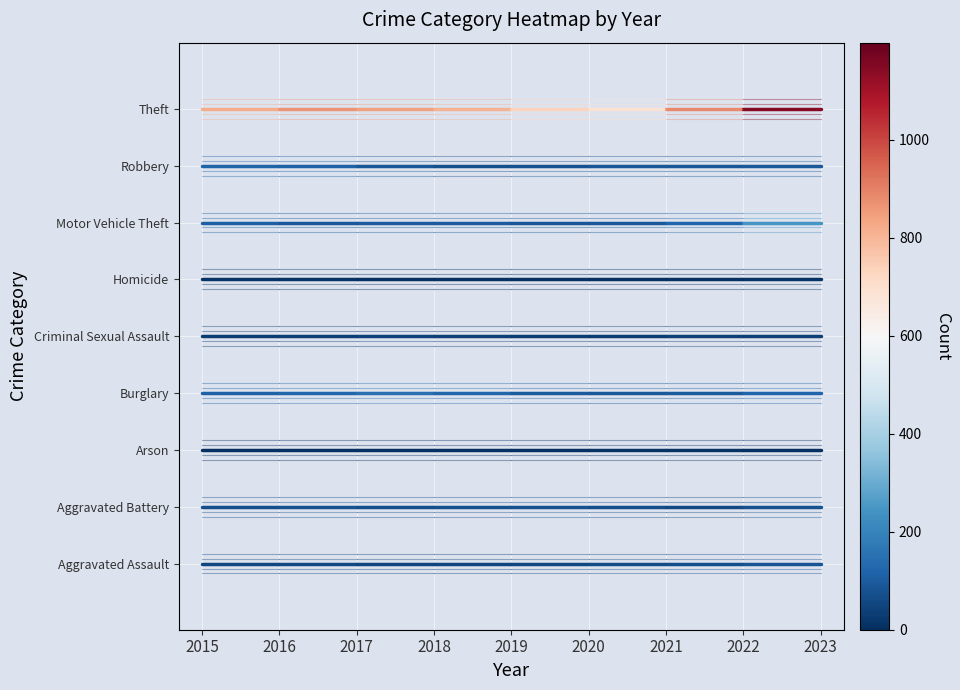

Which category has the lowest value across all series?

2015